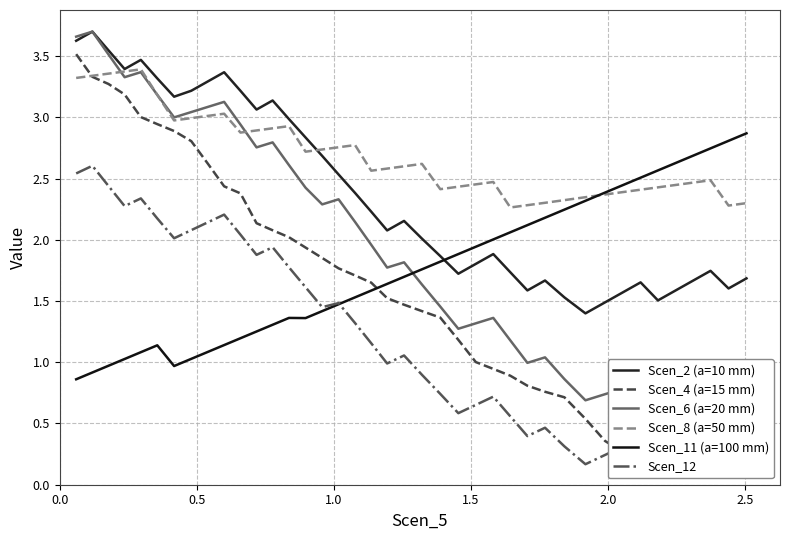

What is the average value of the Scen_2 (a=10 mm) series?

2.4